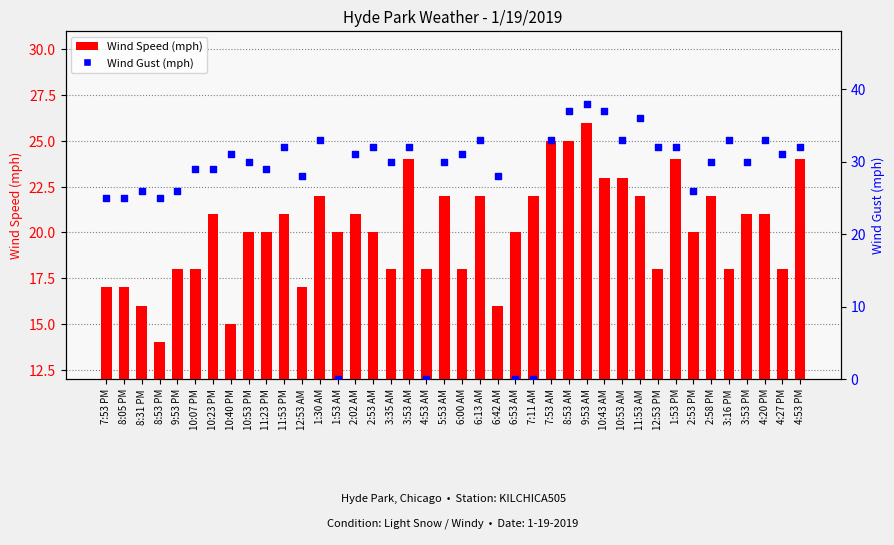

Which series contains the lowest Y value?

Wind Gust